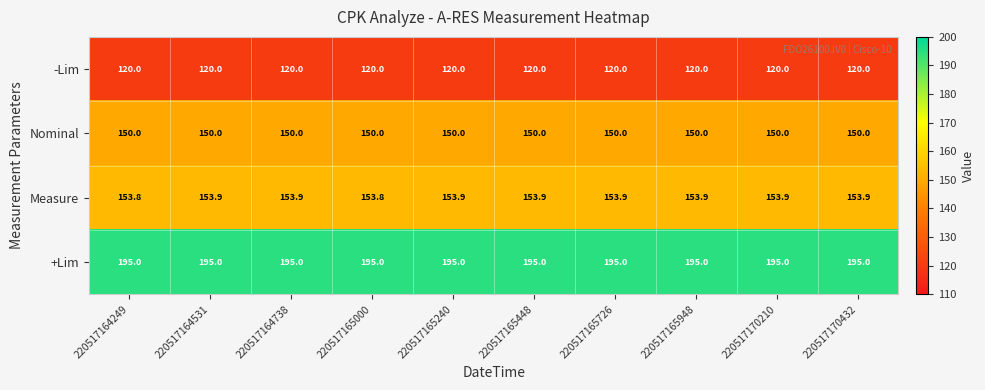

Which series has the largest range (max minus min)?

Measure